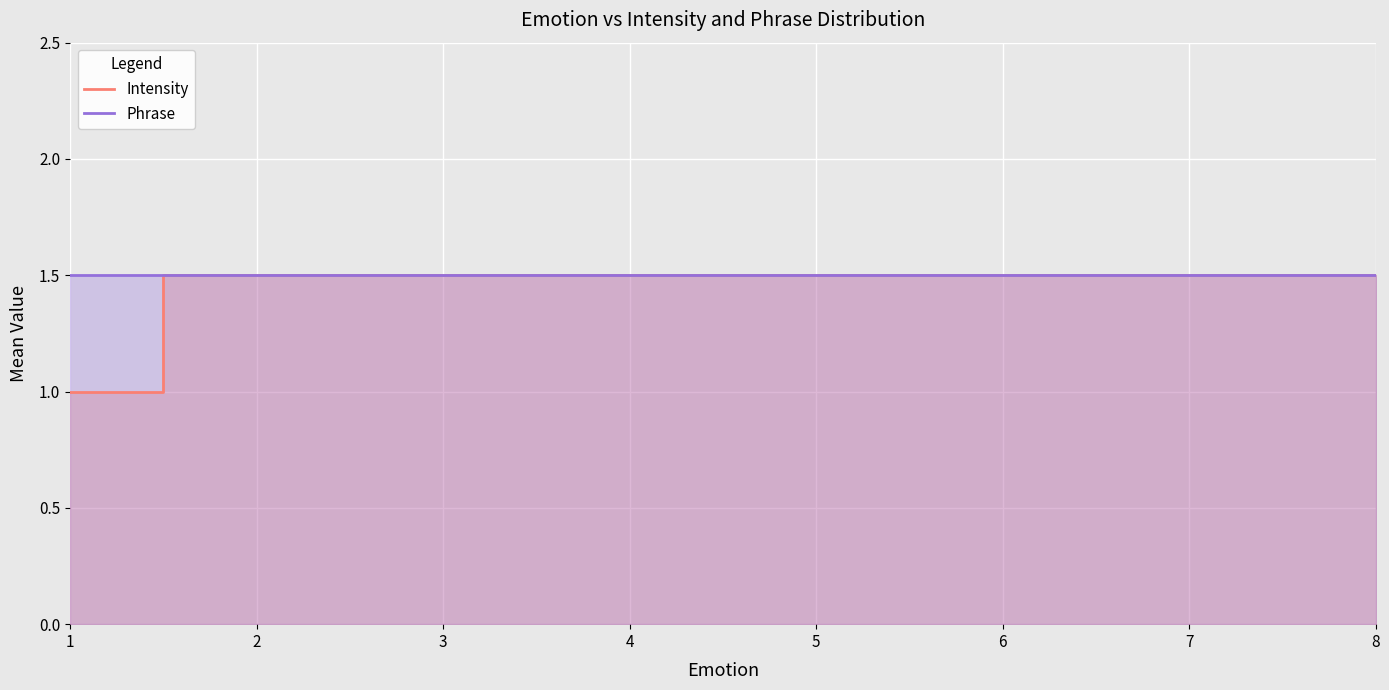

List the series in order of their overall mean, lowest first.

Intensity, Phrase